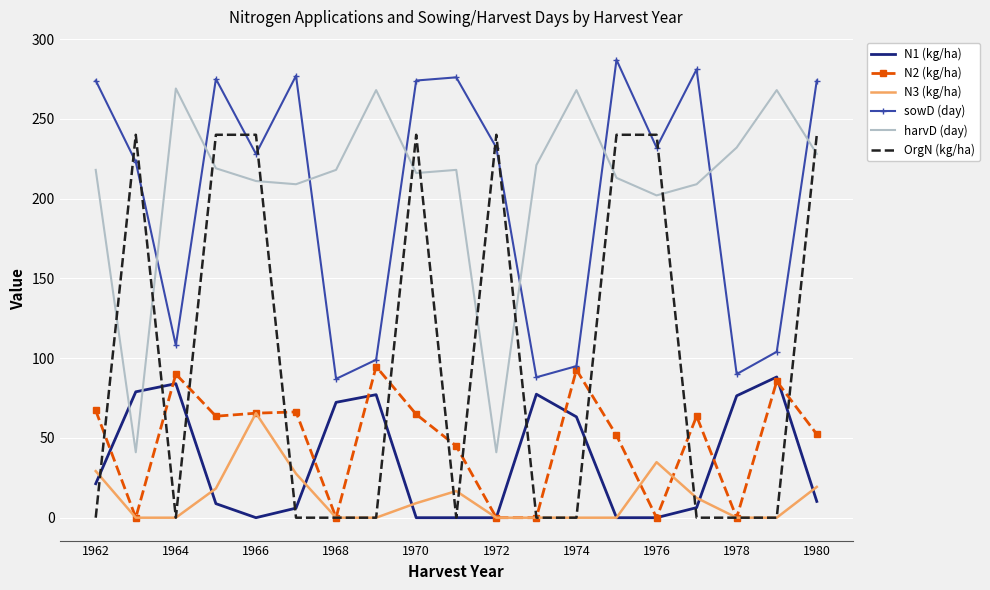

After their last crossing, which series has the higher values: harvD (day) or OrgN (kg/ha)?

OrgN (kg/ha)